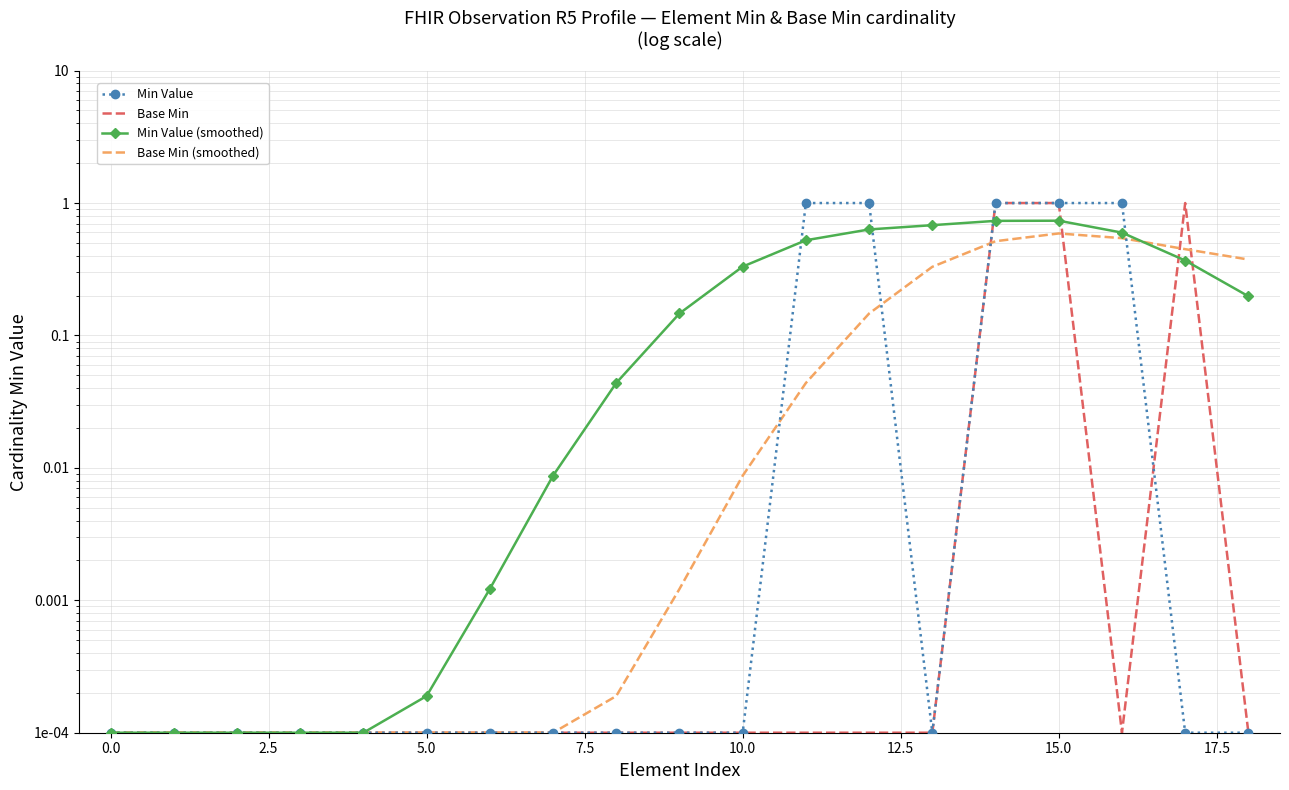

Does the chart have visible grid lines?

Yes